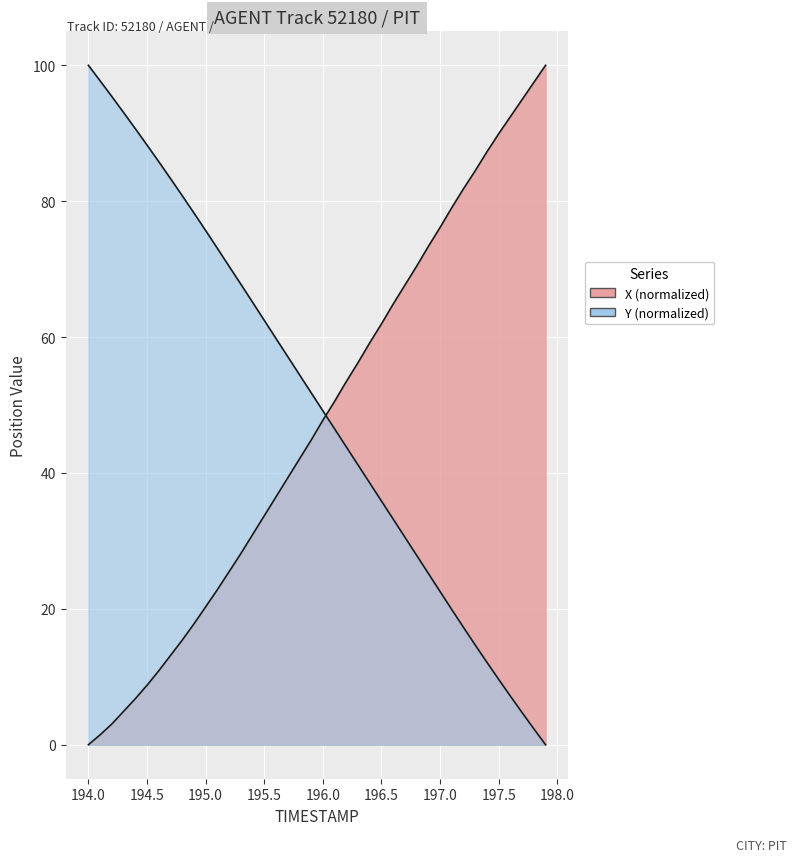

The X series shows 25.3 at 23. True or false?

False